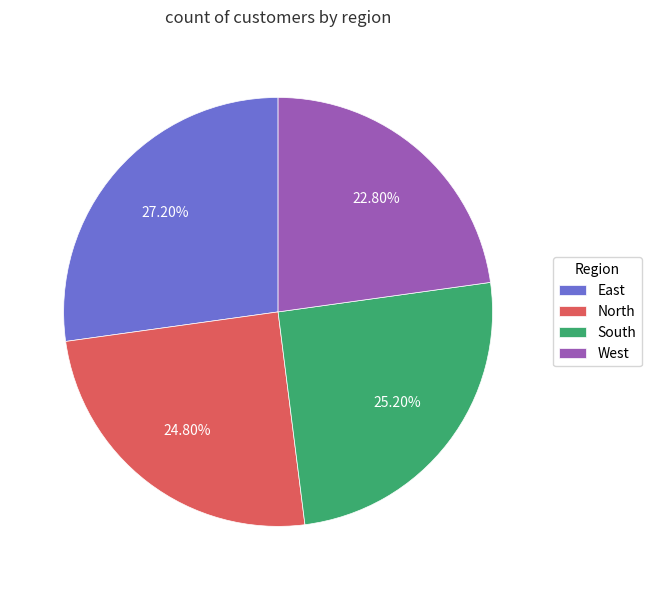

What percentage is the East slice, to the nearest percent?

27%